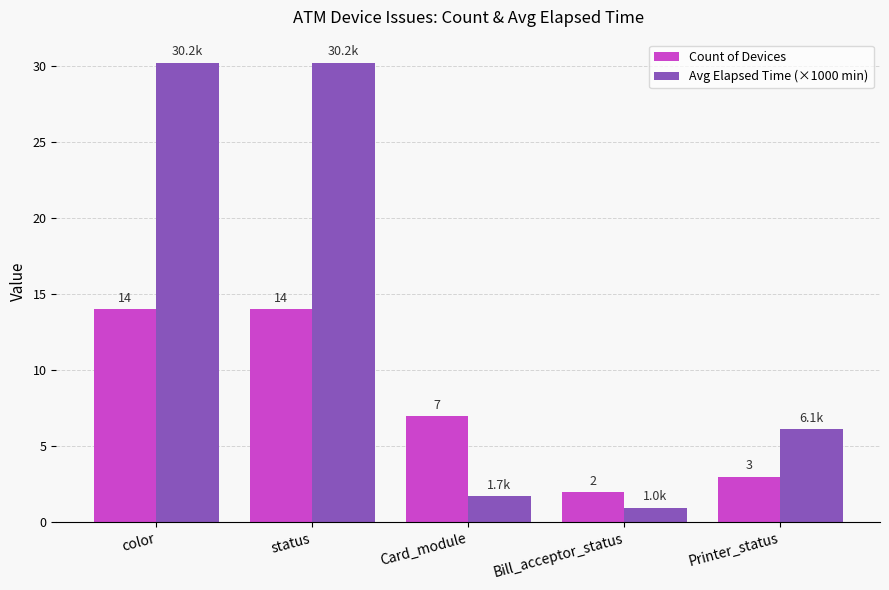

How many bars are there in each group?

2